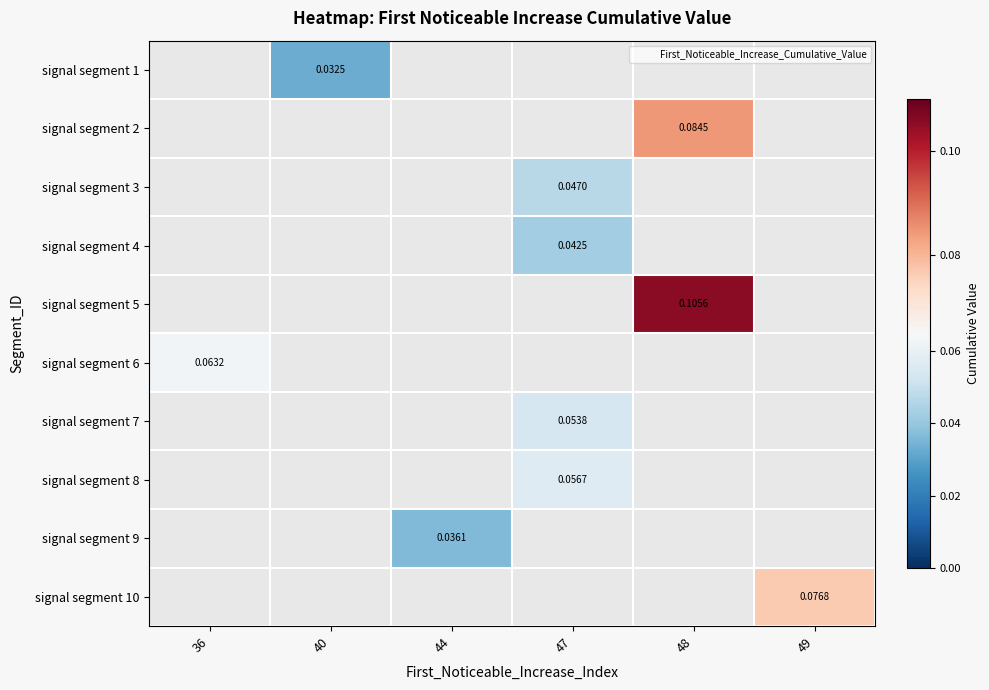

How many positive values does the signal segment 2 series have?

1